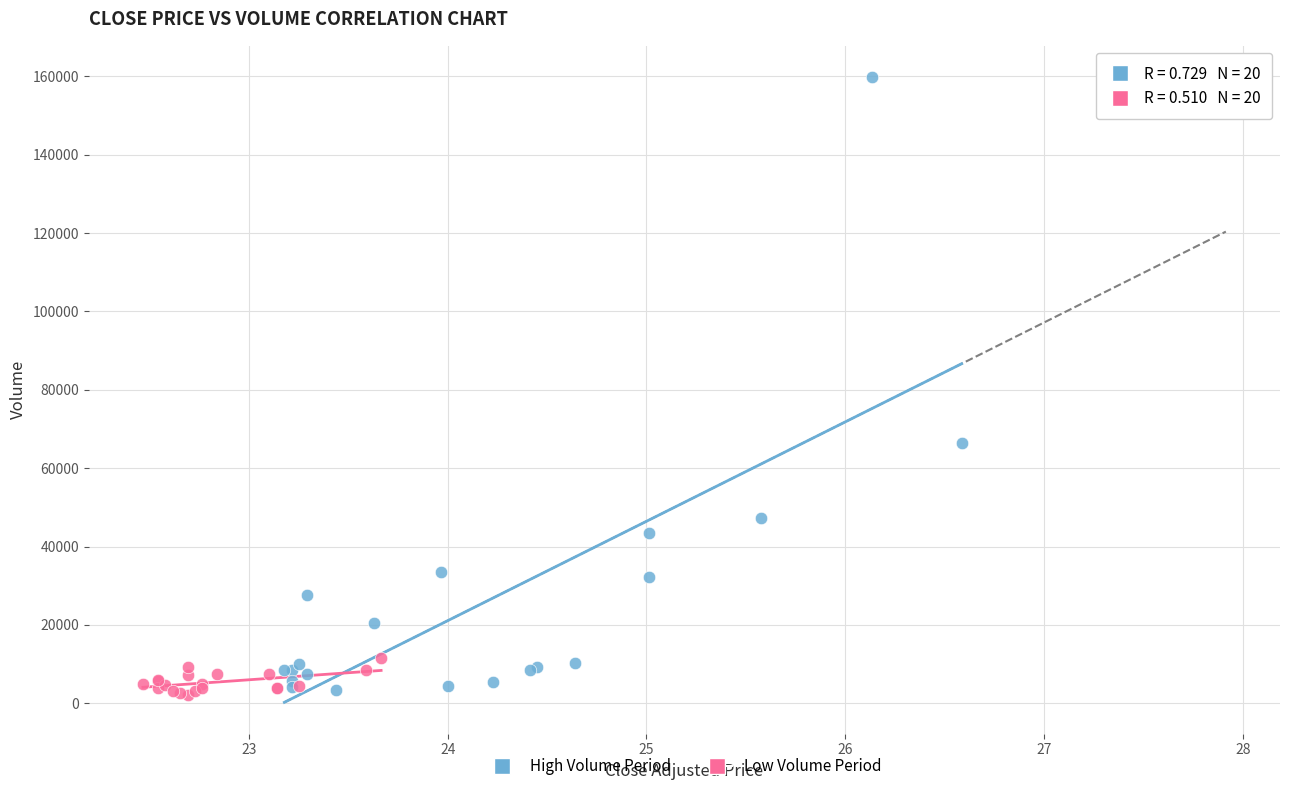

What are all the series names shown in the legend?

High Volume Period, Low Volume Period